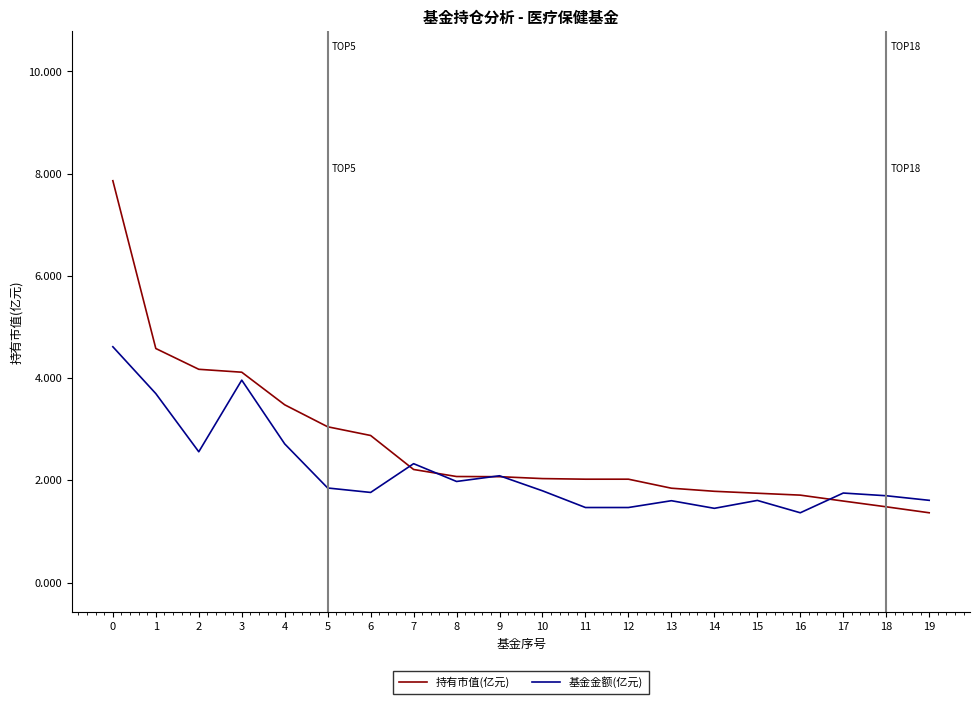

Is it true that 持有市值(亿元) equals 1.0 at 14?

False